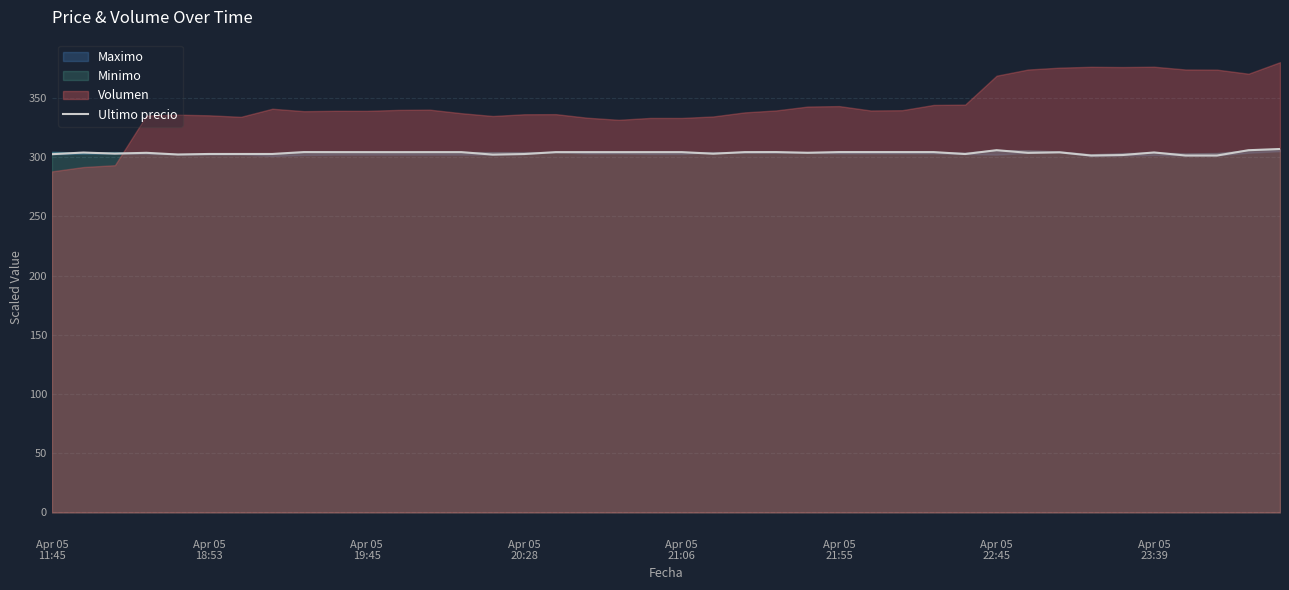

What is the maximum value for Ultimo precio?

307.0